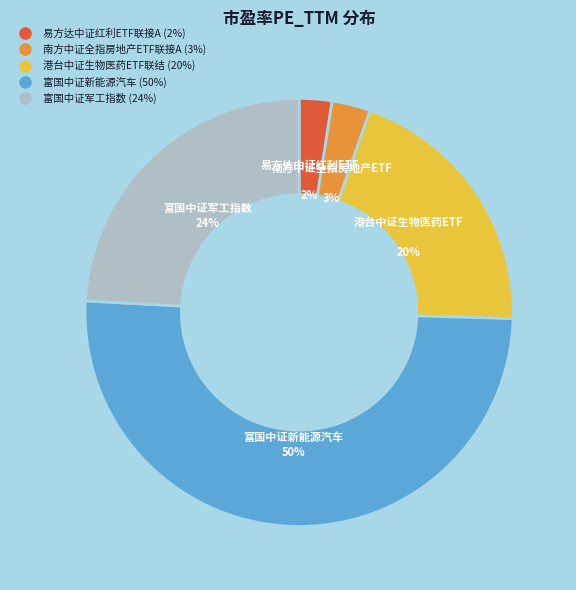

How many slices are in this pie chart?

5